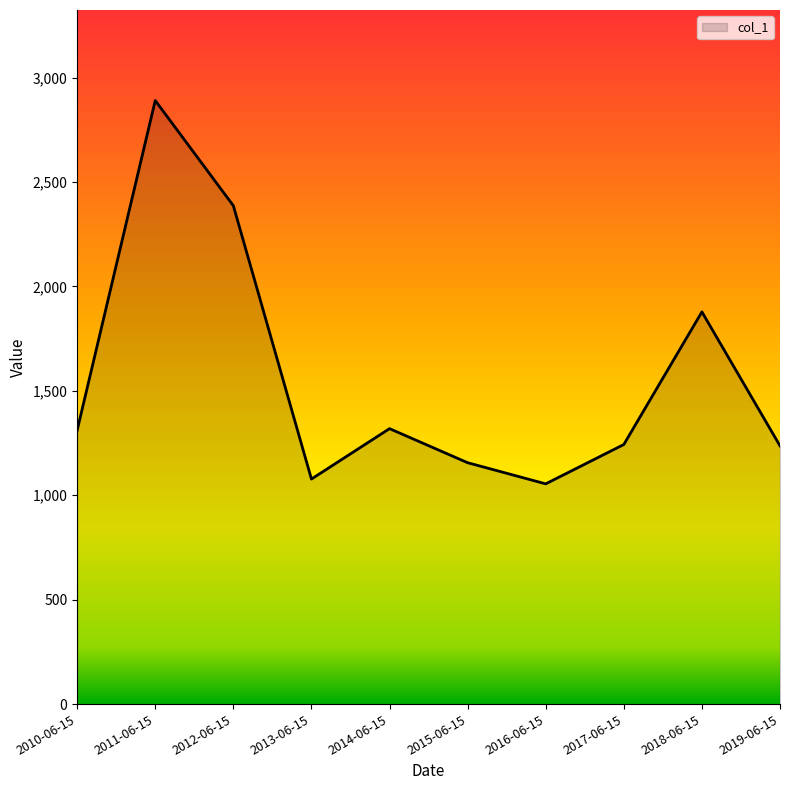

At which label is the value closest to 1972?

2018-06-15